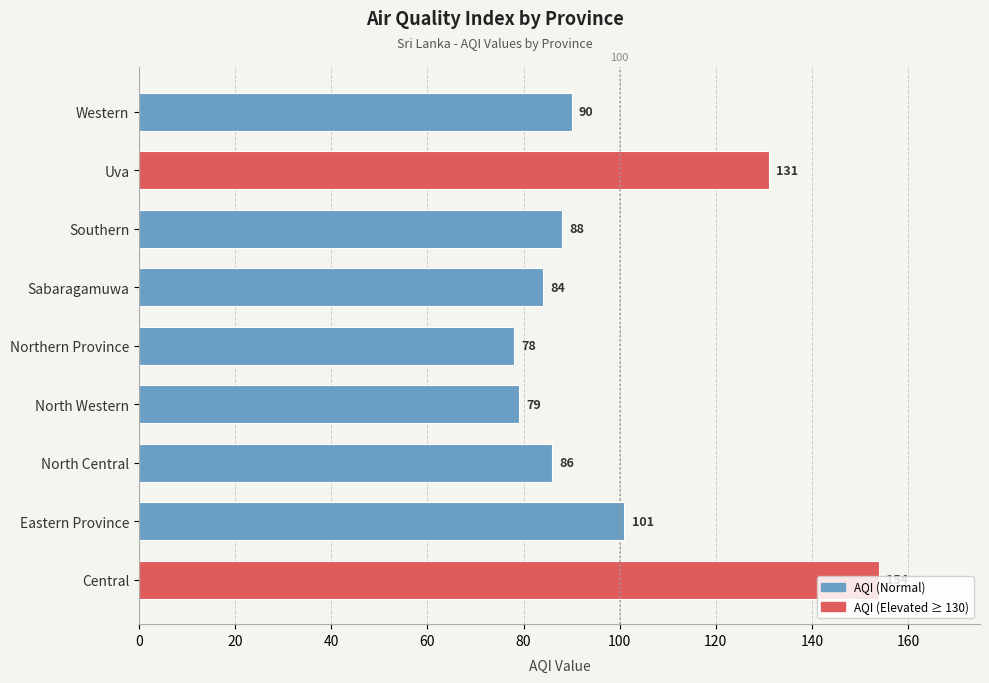

The chart shows a value of 251 at Central. True or false?

False